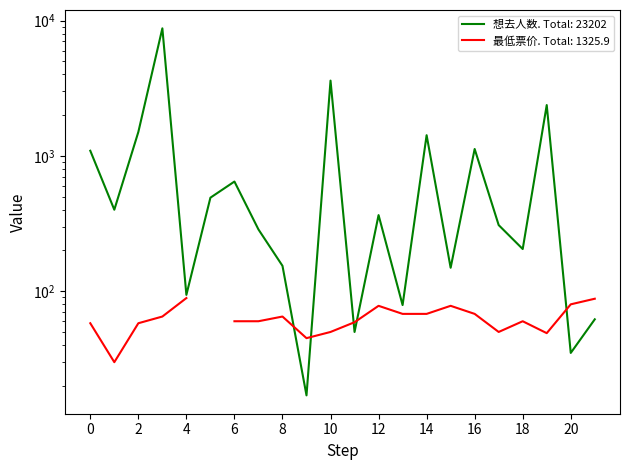

True or false: the data has more than 2 interior local peaks.

True